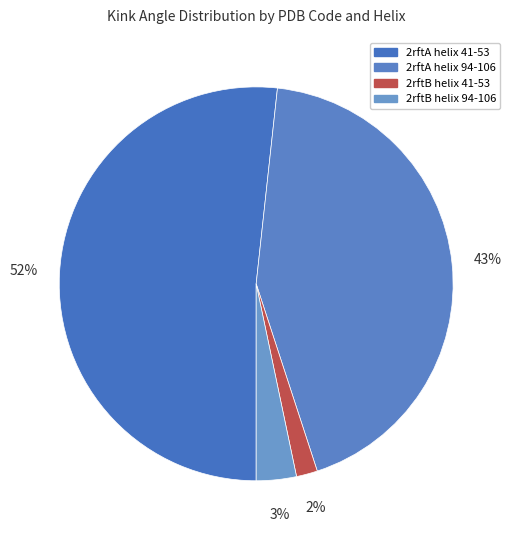

What percentage do 2rftA helix 41-53 and 2rftB helix 94-106 together represent?

55.0%